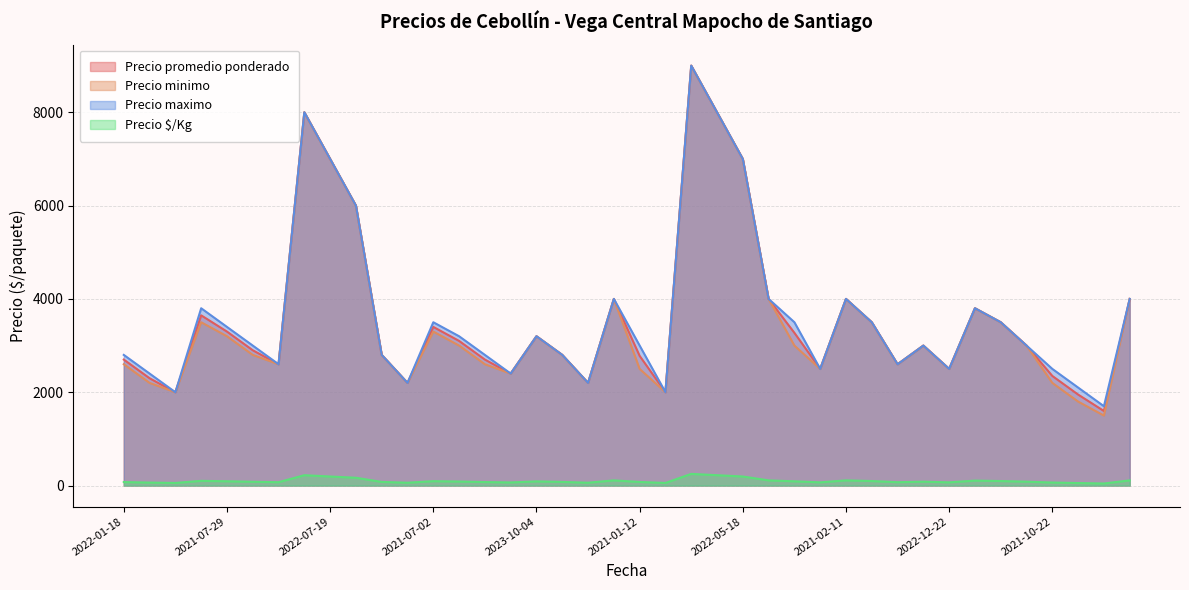

List the series in order of their peak value, lowest first.

Precio $/Kg, Precio promedio ponderado, Precio minimo, Precio maximo